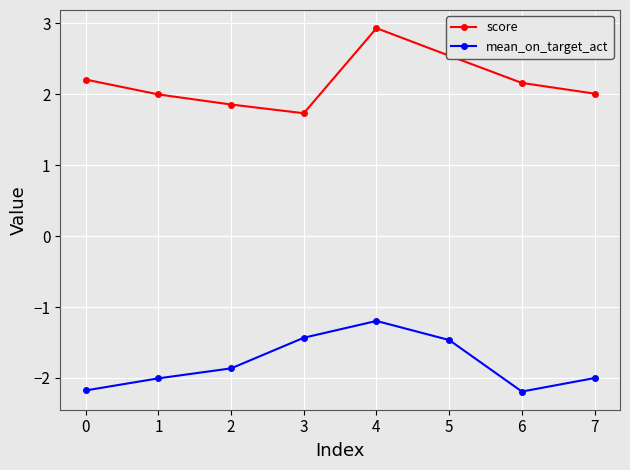

What is the difference between the highest and lowest values at 2?

3.7